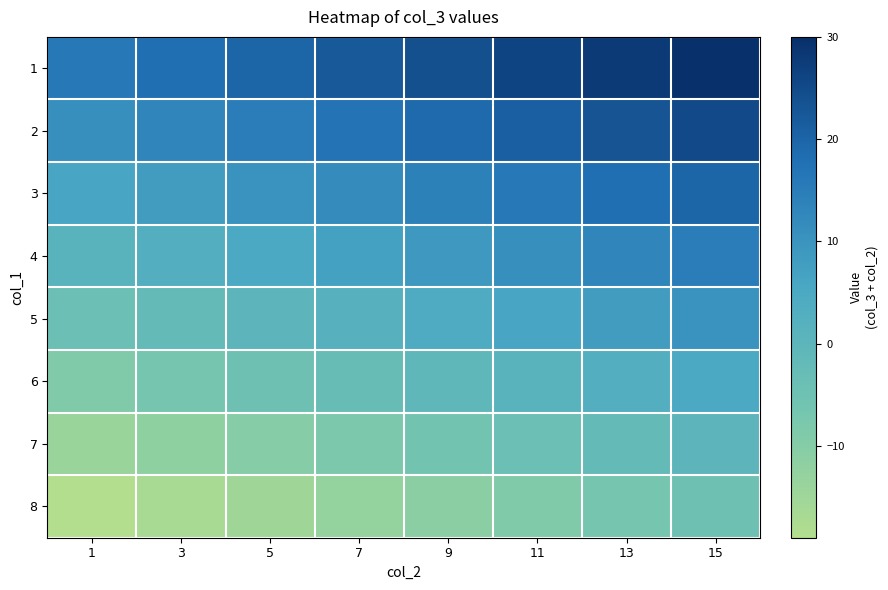

Count the number of categories in the chart.

8